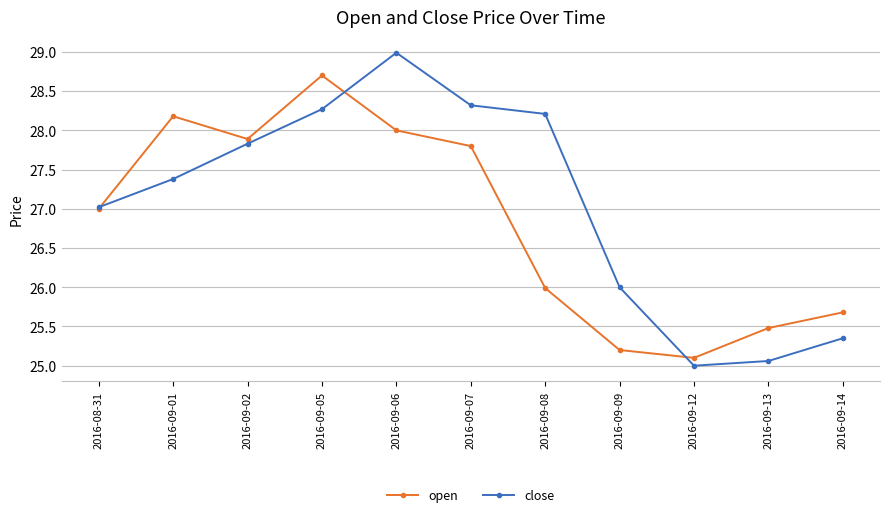

True or false: open has a value of 28.0 at 2016-09-06.

True